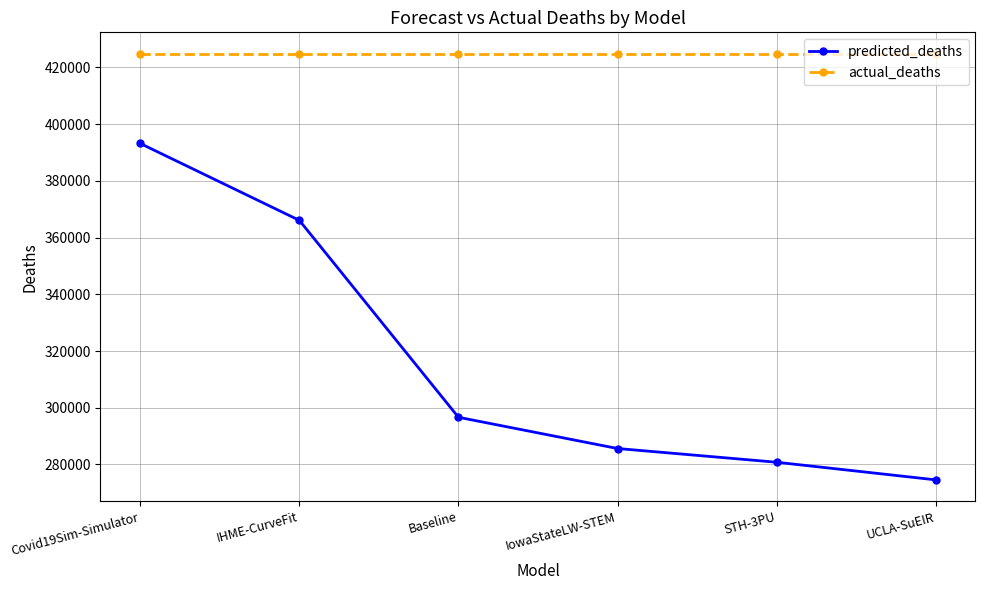

True or false: predicted_deaths and actual_deaths cross at least once.

False